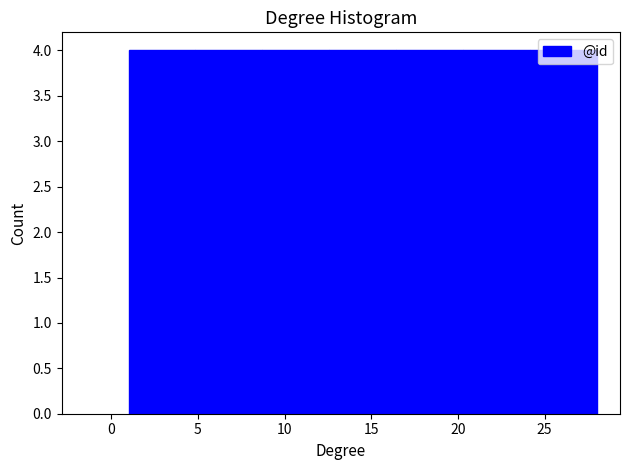

What is the height of the bar covering 12.5 to 16.5 on the x-axis? Neither the bar edges nor the heights are printed on the chart, so give them approximately, as read against the axes.

4